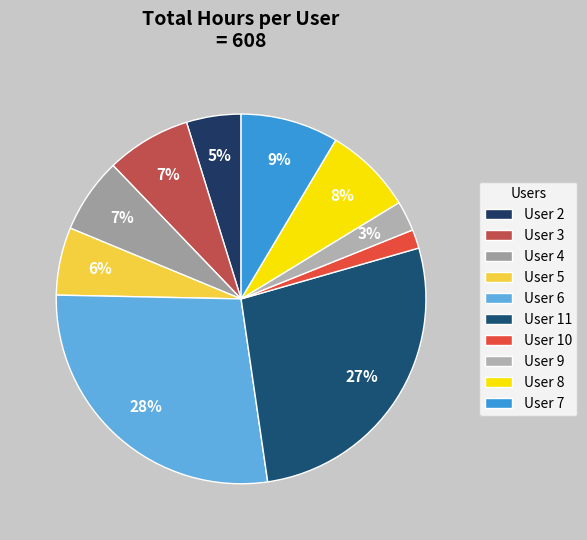

How many slices are in this pie chart?

10